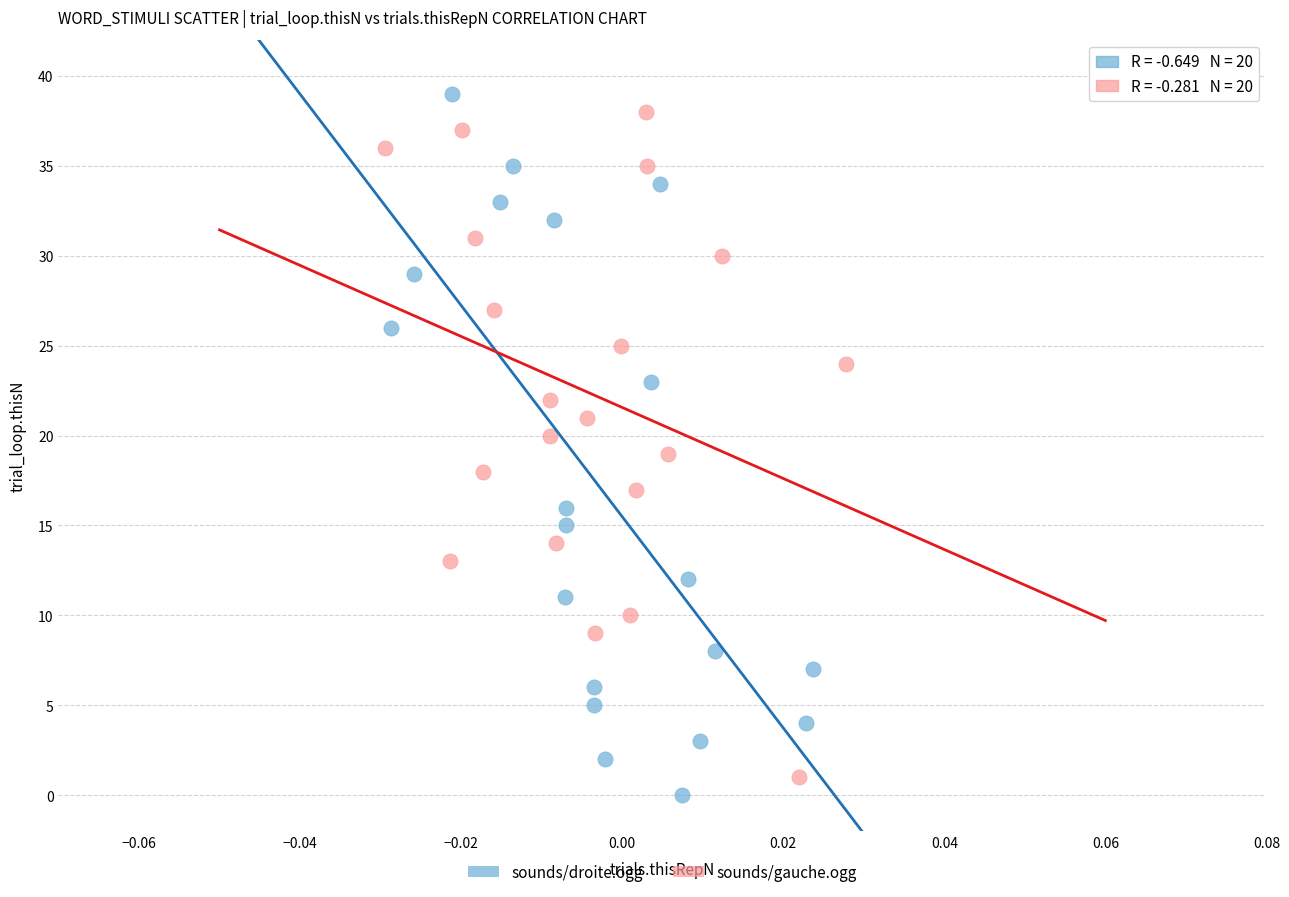

Which series has the largest Y range (max minus min)?

sounds/droite.ogg